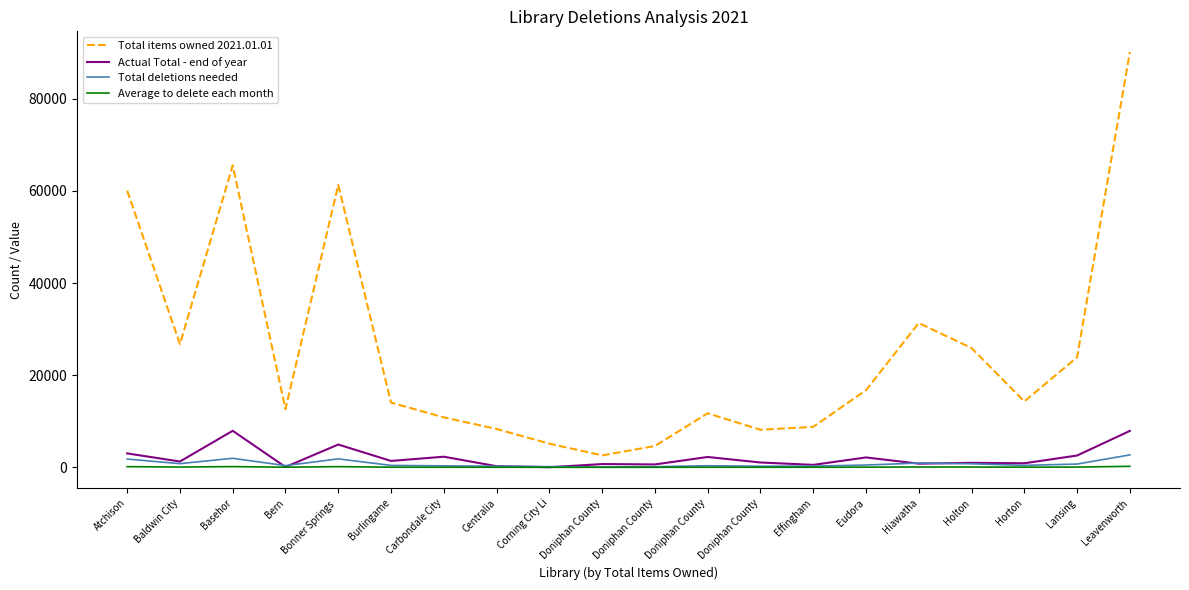

Reading left to right, extract all data points from this chart.

Total items owned 2021.01.01: 60074.0	26766.0	65523.0	12634.0	61300.0	14051.0	10854.0	8328.0	5137.0	2598.0	4633.0	11733.0	8158.0	8787.0	16753.0	31328.0	25892.0	14316.0	23884.0	90129.0
Actual Total - end of year: 3024.0	1268.0	7934.0	78.0	4954.0	1393.0	2311.0	254.0	28.0	713.0	634.0	2251.0	1055.0	539.0	2151.0	799.0	982.0	886.0	2567.0	7911.0
Total deletions needed: 1802.2	803.0	1965.7	379.0	1839.0	421.5	325.6	249.8	154.1	77.9	139.0	352.0	244.7	263.6	502.6	939.8	776.8	429.5	716.5	2703.9
Average to delete each month: 150.2	66.9	163.8	31.6	153.2	35.1	27.1	20.8	12.8	6.5	11.6	29.3	20.4	22.0	41.9	78.3	64.7	35.8	59.7	225.3